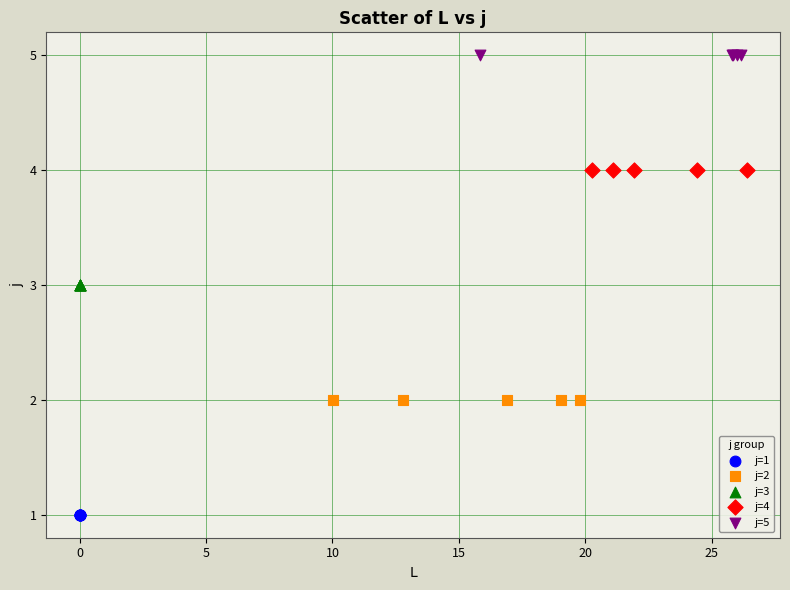

What are all the series names shown in the legend?

j=1, j=2, j=3, j=4, j=5